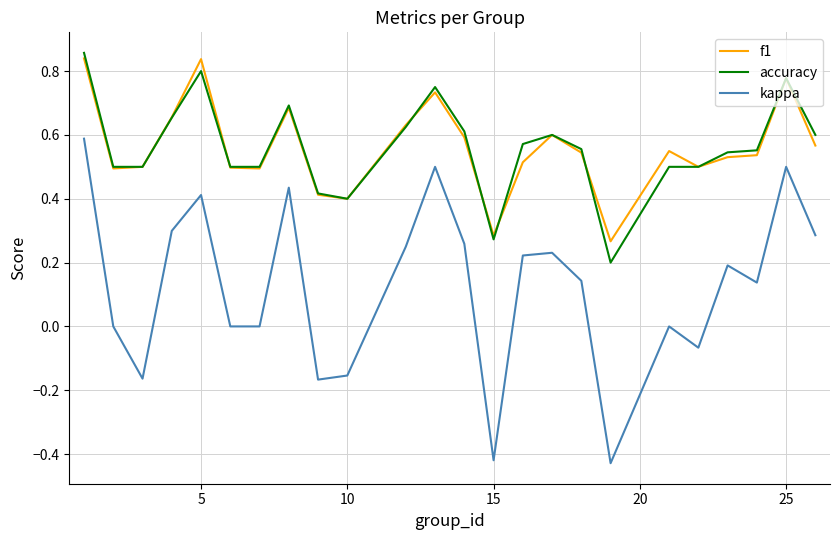

List the series in order of their peak value, highest first.

accuracy, f1, kappa